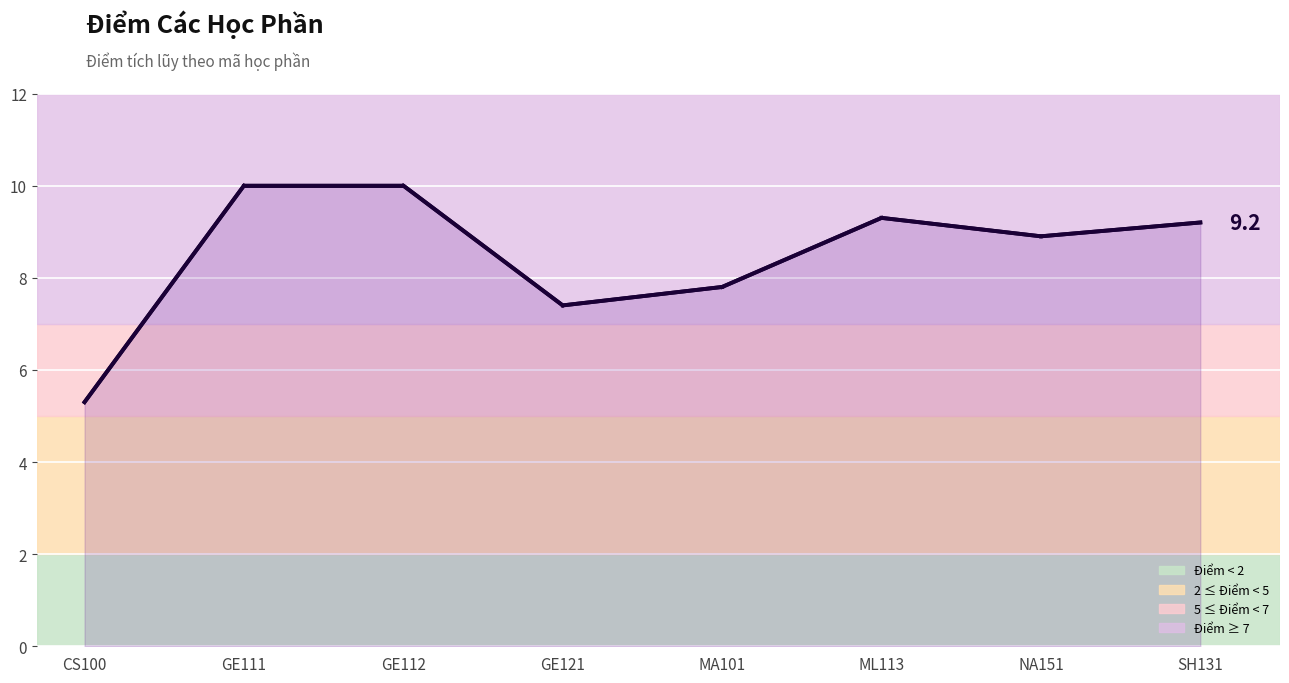

The chart shows a value of 5.3 at CS100. True or false?

True